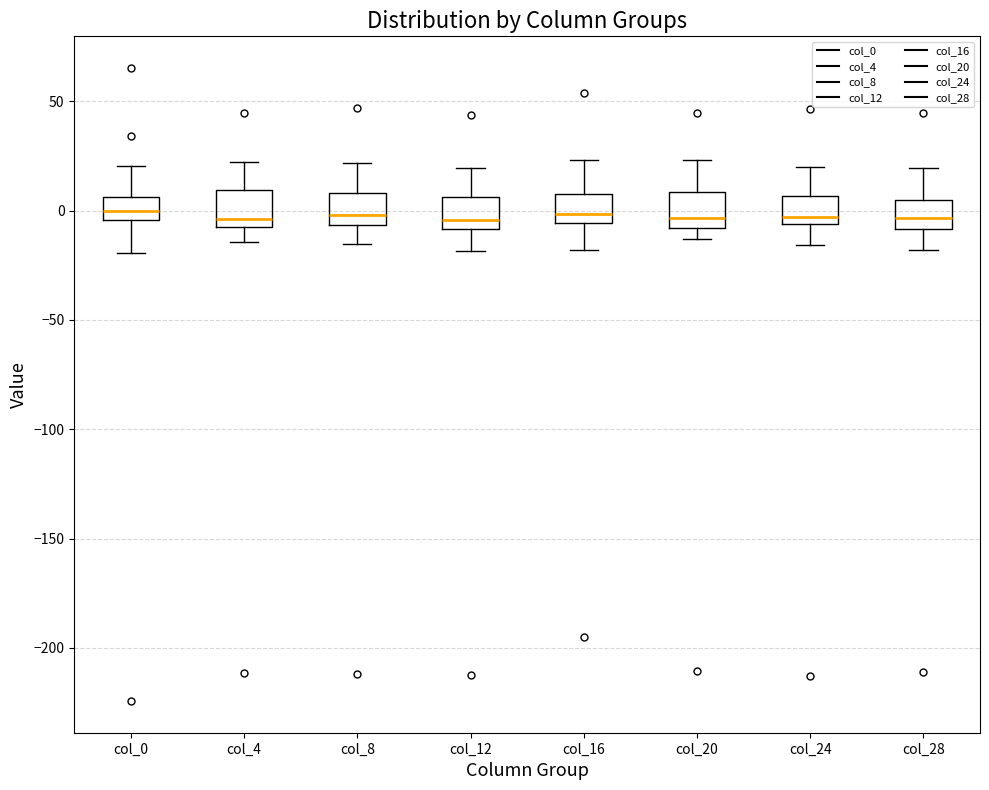

Where does the lower whisker of the box for col_0 end on the y-axis? The values are not printed on the chart, so give them approximately, as read against the axis.

-20